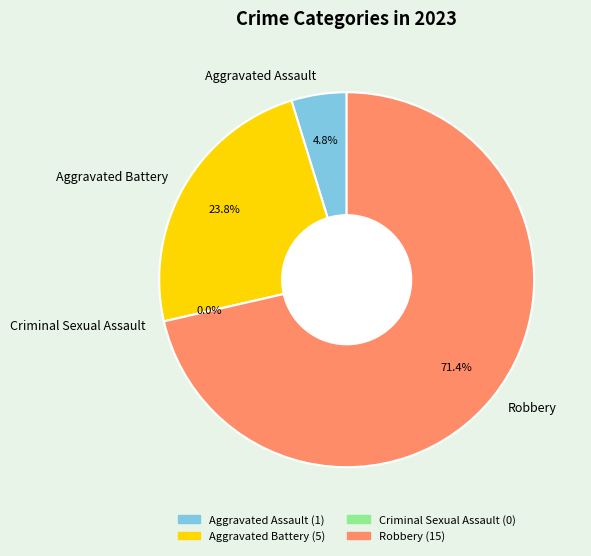

How many segments does this pie chart have?

4